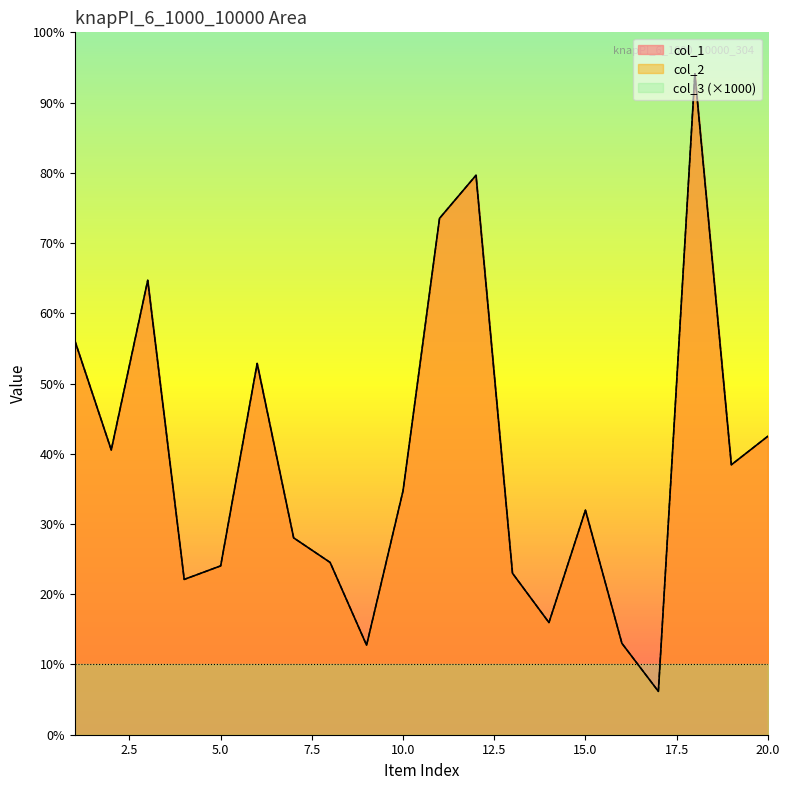

What is the total value across all series at 4?

4422